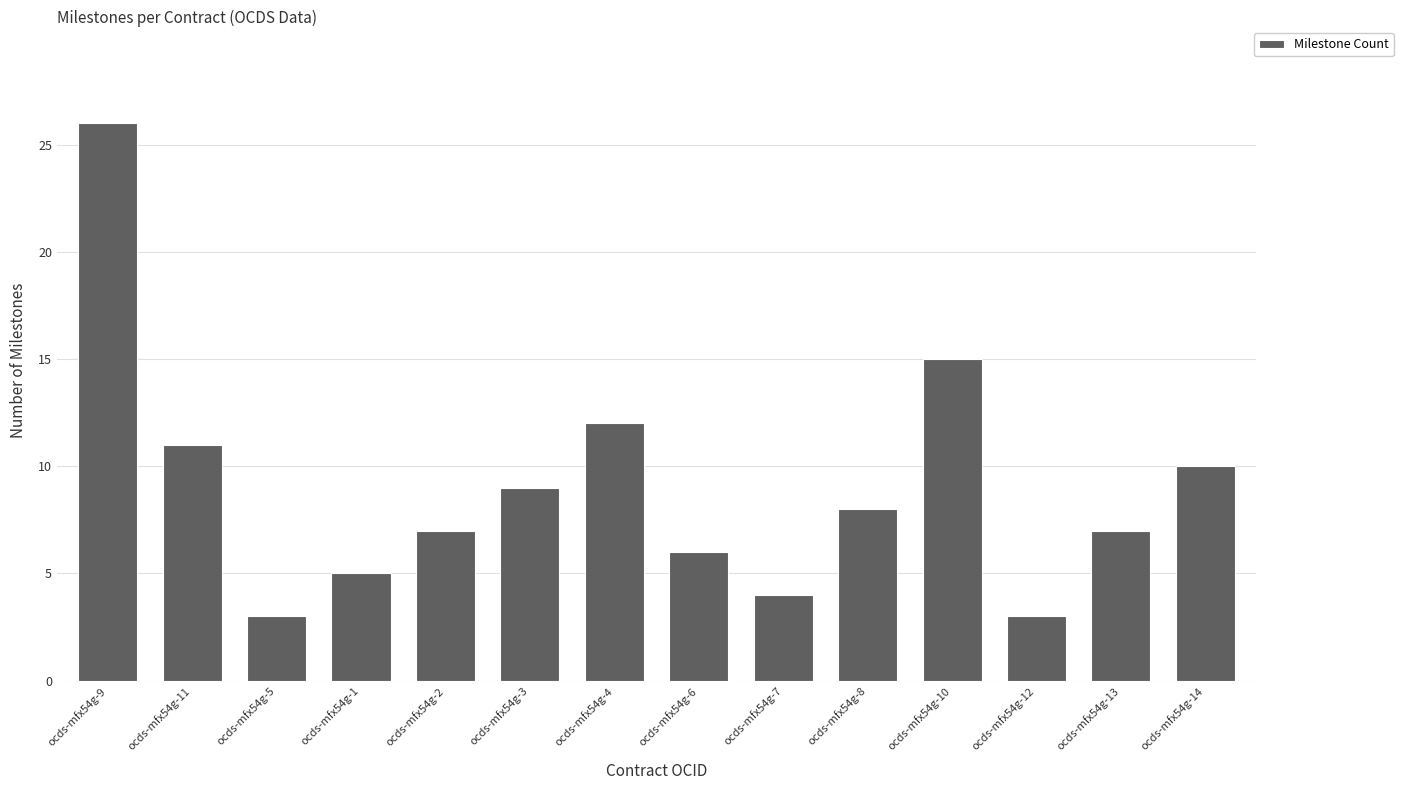

What is the sum of all values?

126